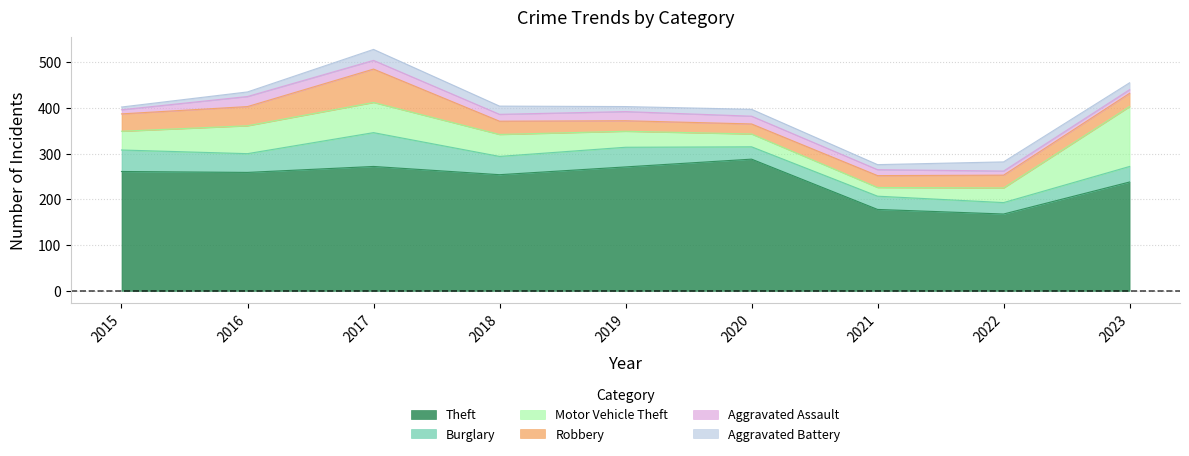

At 2020, list the series in order from largest to smallest.

Theft, Motor Vehicle Theft, Burglary, Robbery, Aggravated Assault, Aggravated Battery